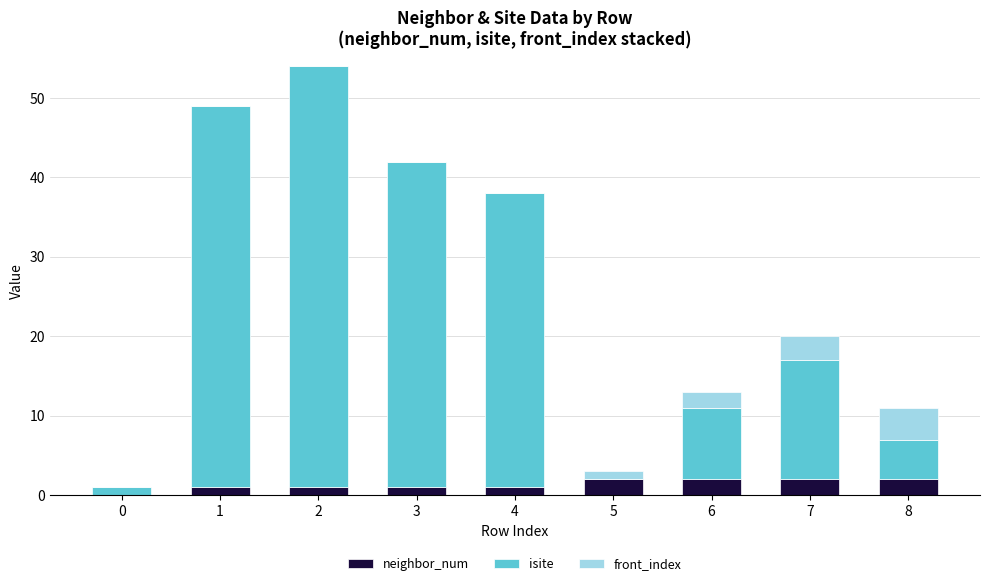

What is the total value across all series at 8?

11